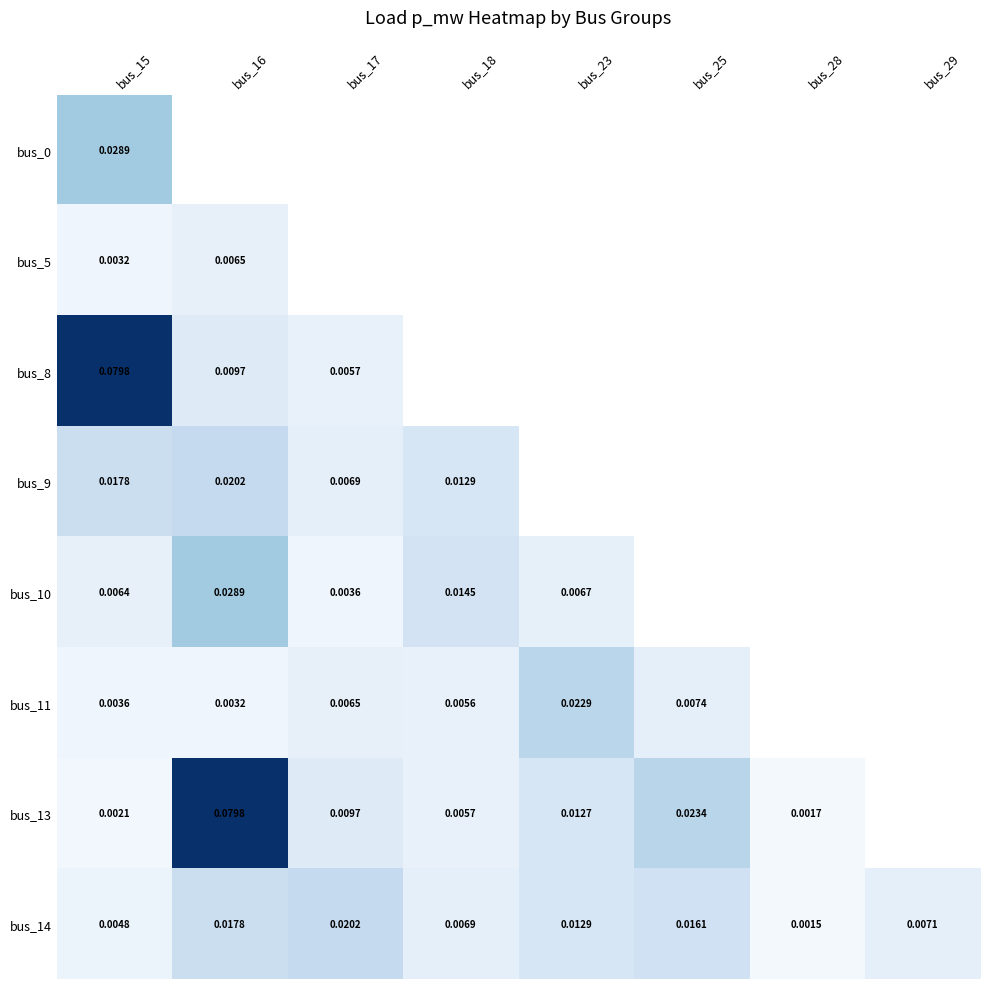

Between bus_17 and bus_16, which is larger?

bus_17